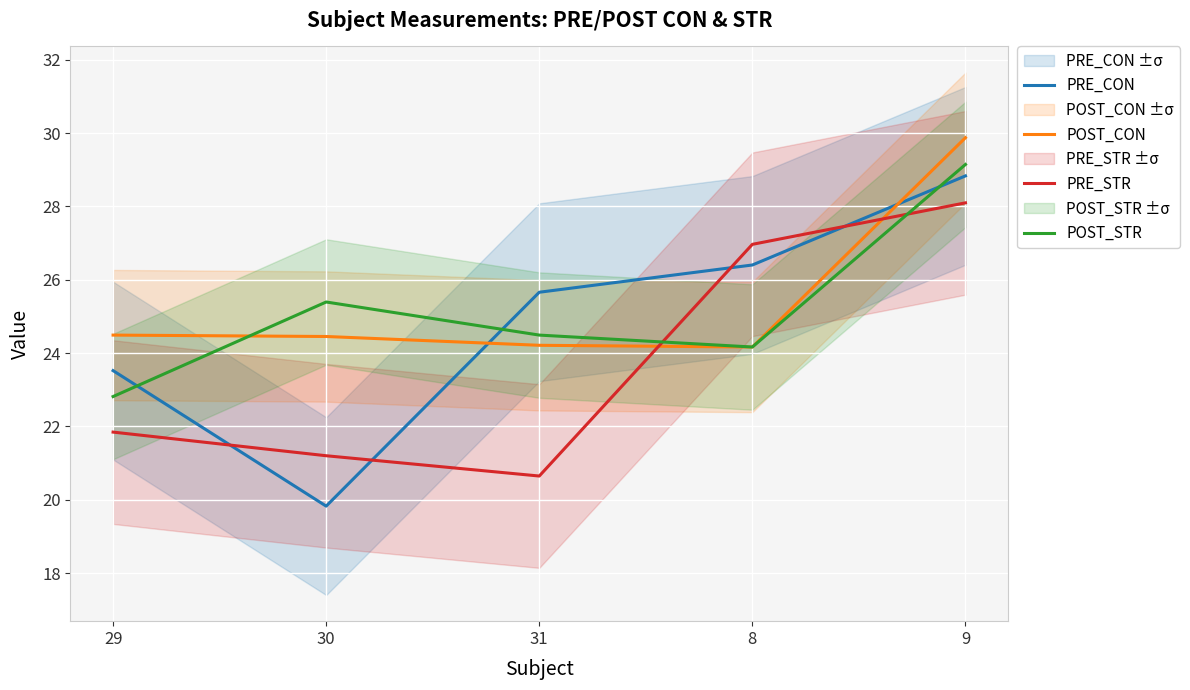

What is the sum of all POST_STR values?

126.0